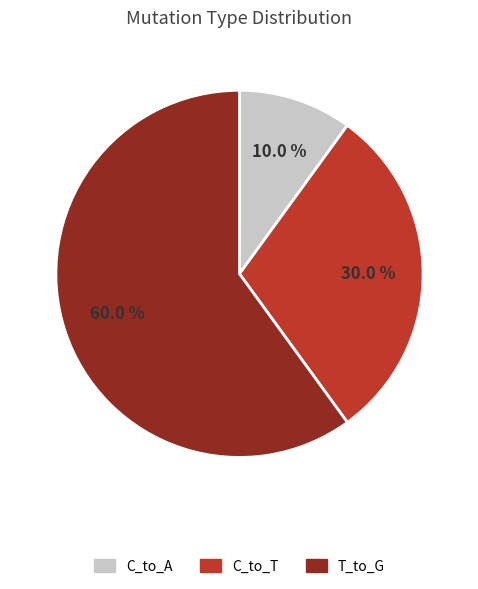

Is there a majority slice in this chart?

Yes